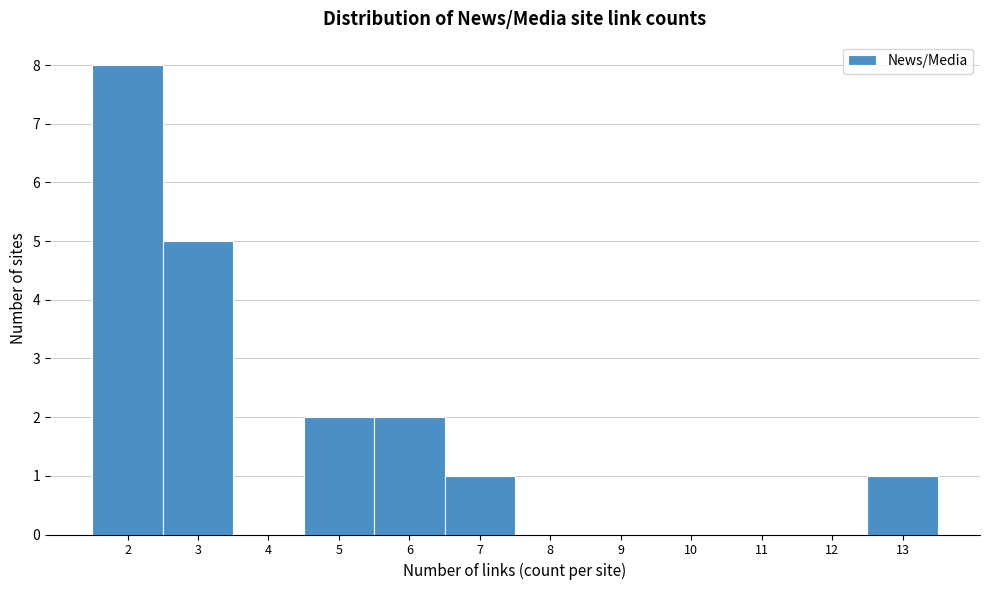

Reading left to right, list every bar in this chart as the range it spans on the x-axis followed by its height. The values are not printed on the chart, so give them approximately, as read against the axis.

1.5 to 2.5: 8
2.5 to 3.5: 5
3.5 to 4.5: 0
4.5 to 5.5: 2
5.5 to 6.5: 2
6.5 to 7.5: 1
7.5 to 8.5: 0
8.5 to 9.5: 0
9.5 to 10.5: 0
10.5 to 11.5: 0
11.5 to 12.5: 0
12.5 to 13.5: 1